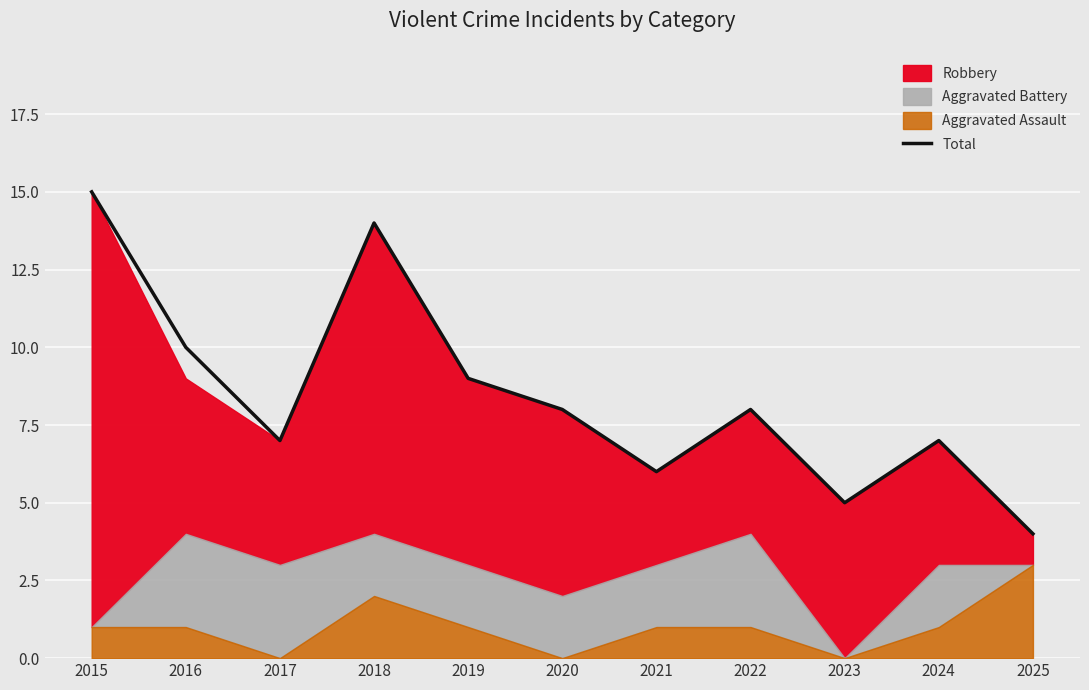

Rank the categories by value from lowest to highest.

2025, 2023, 2021, 2017, 2024, 2020, 2022, 2019, 2016, 2018, 2015